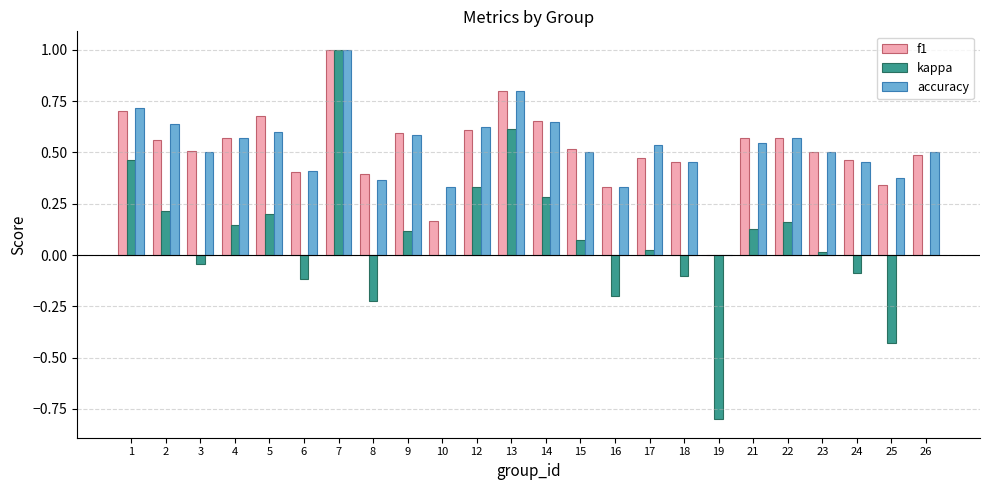

True or false: kappa has a value of -0.2 at 24.

False